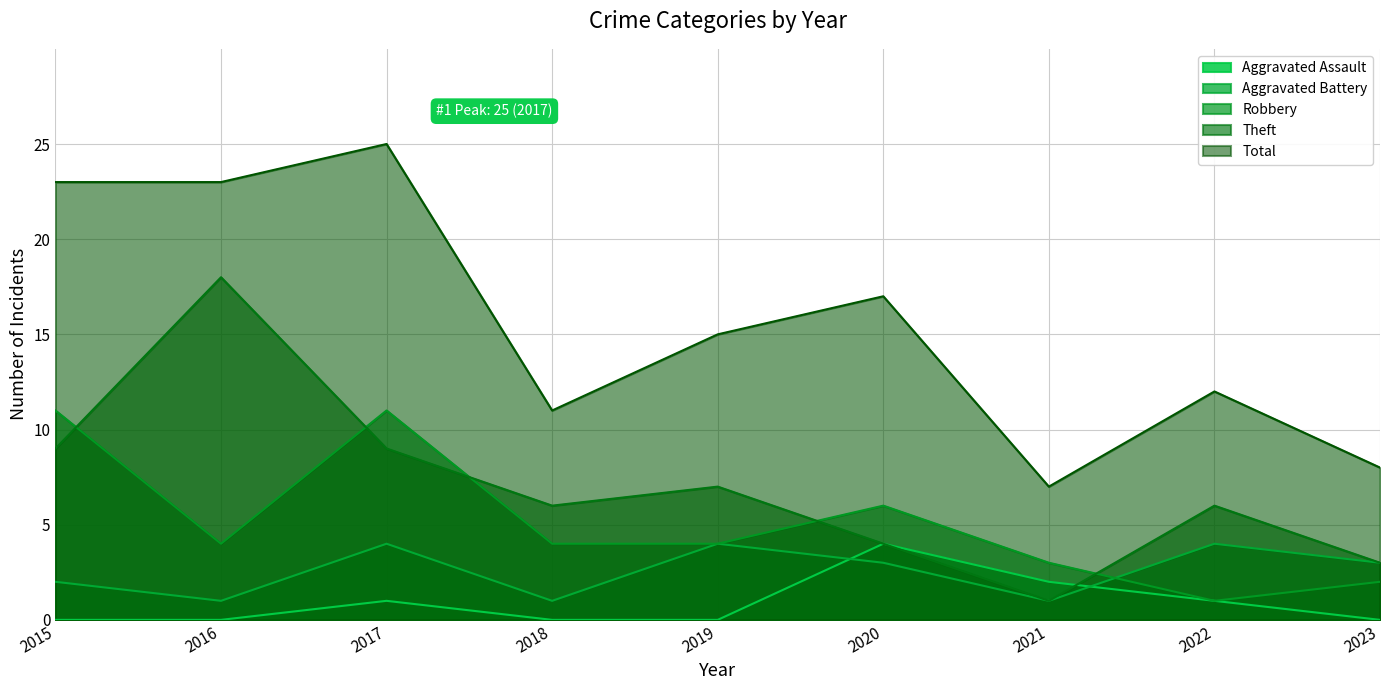

Reading left to right, transcribe all the data shown in this chart.

Aggravated Assault: 2015=0	2016=0	2017=1	2018=0	2019=0	2020=4	2021=2	2022=1	2023=0
Aggravated Battery: 2015=2	2016=1	2017=4	2018=1	2019=4	2020=3	2021=1	2022=4	2023=3
Robbery: 2015=11	2016=4	2017=11	2018=4	2019=4	2020=6	2021=3	2022=1	2023=2
Theft: 2015=9	2016=18	2017=9	2018=6	2019=7	2020=4	2021=1	2022=6	2023=3
Total: 2015=23	2016=23	2017=25	2018=11	2019=15	2020=17	2021=7	2022=12	2023=8